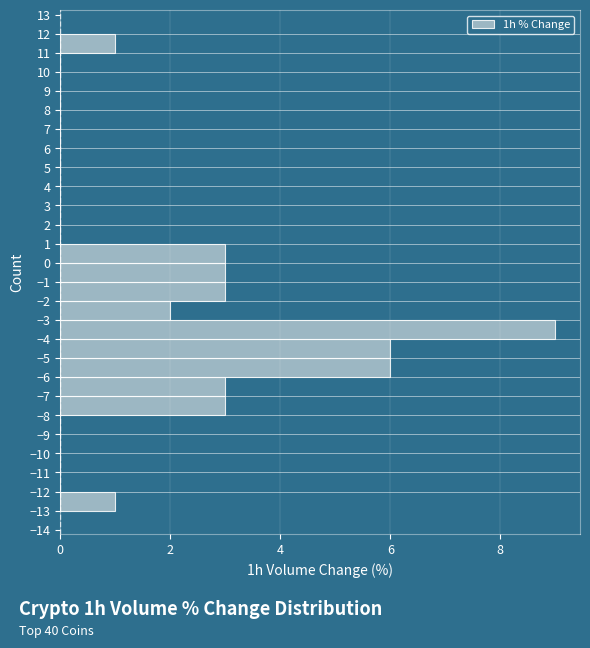

Reading bottom to top, list every bar in this chart as the range it spans on the y-axis followed by its length. The values are not printed on the chart, so give them approximately, as read against the axis.

-13 to -12: 1
-12 to -11: 0
-11 to -10: 0
-10 to -9: 0
-9 to -8: 0
-8 to -7: 3
-7 to -6: 3
-6 to -5: 6
-5 to -4: 6
-4 to -3: 9
-3 to -2: 2
-2 to -1: 3
-1 to 0: 3
0 to 1: 3
1 to 2: 0
2 to 3: 0
3 to 4: 0
4 to 5: 0
5 to 6: 0
6 to 7: 0
7 to 8: 0
8 to 9: 0
9 to 10: 0
10 to 11: 0
11 to 12: 1